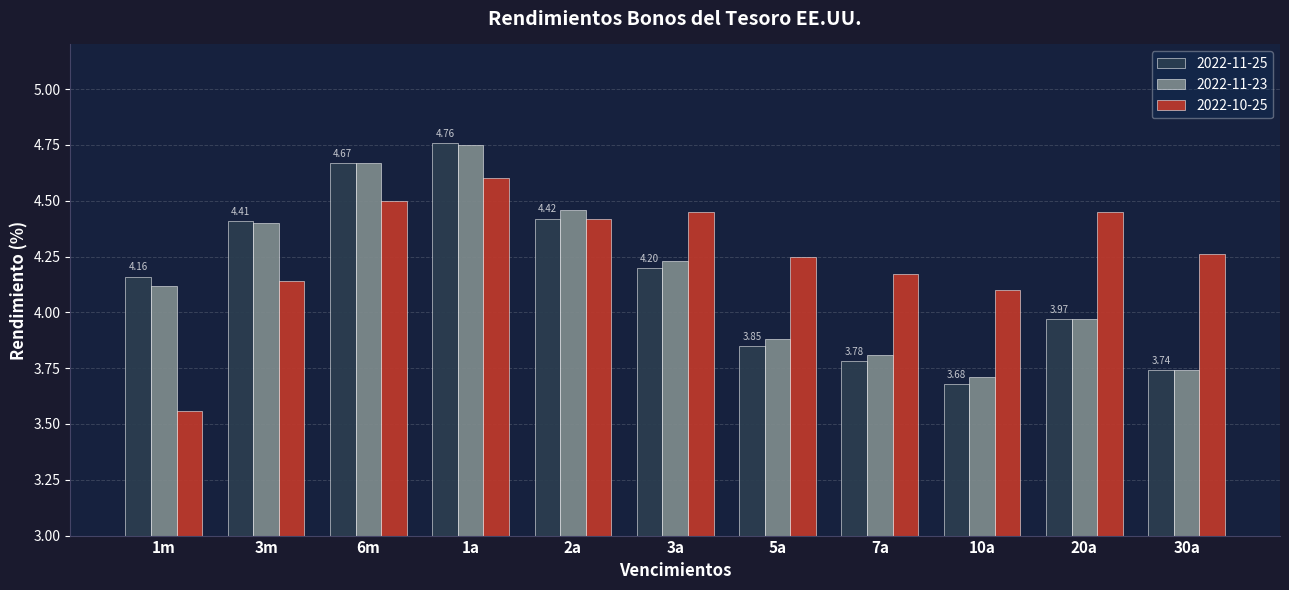

What is the difference between the highest and lowest values at 1m?

0.6